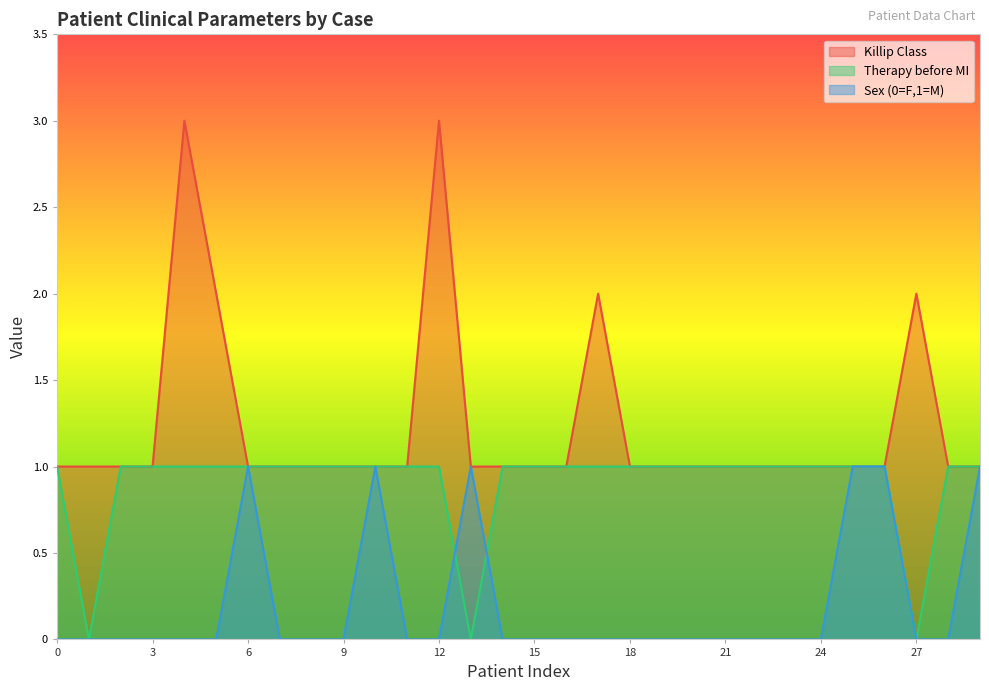

Is the value of Sex (0=F,1=M) at 3 greater than the value of Killip Class at 3?

No